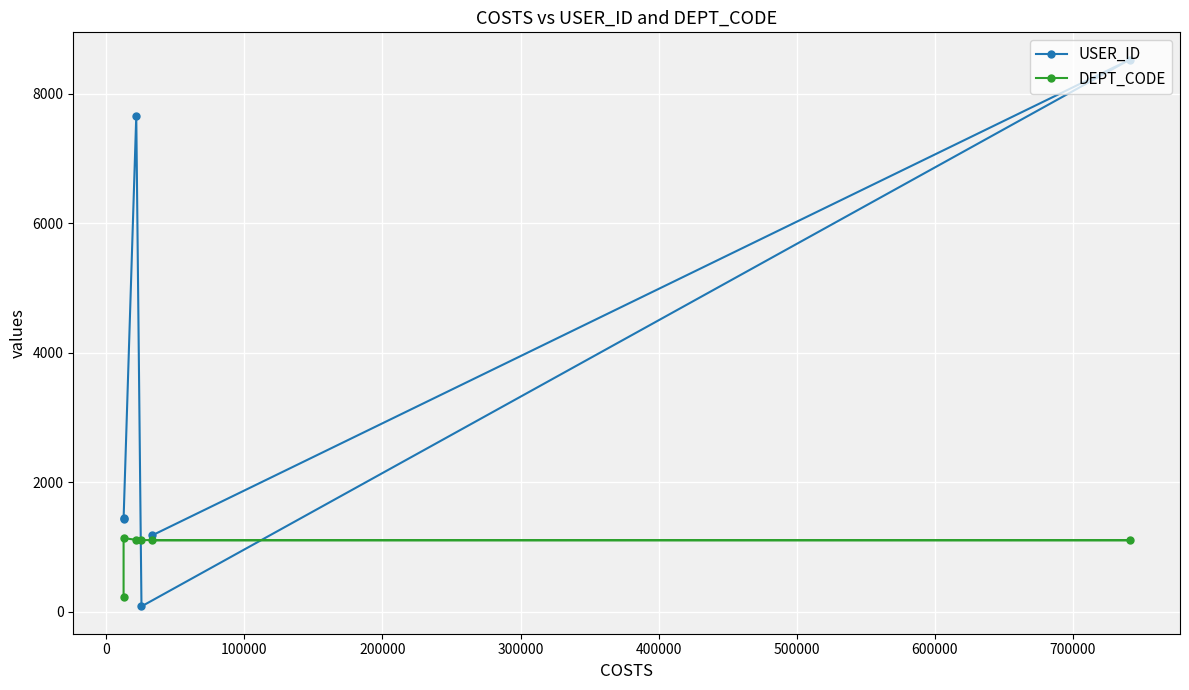

Which series has the widest spread of values?

USER_ID